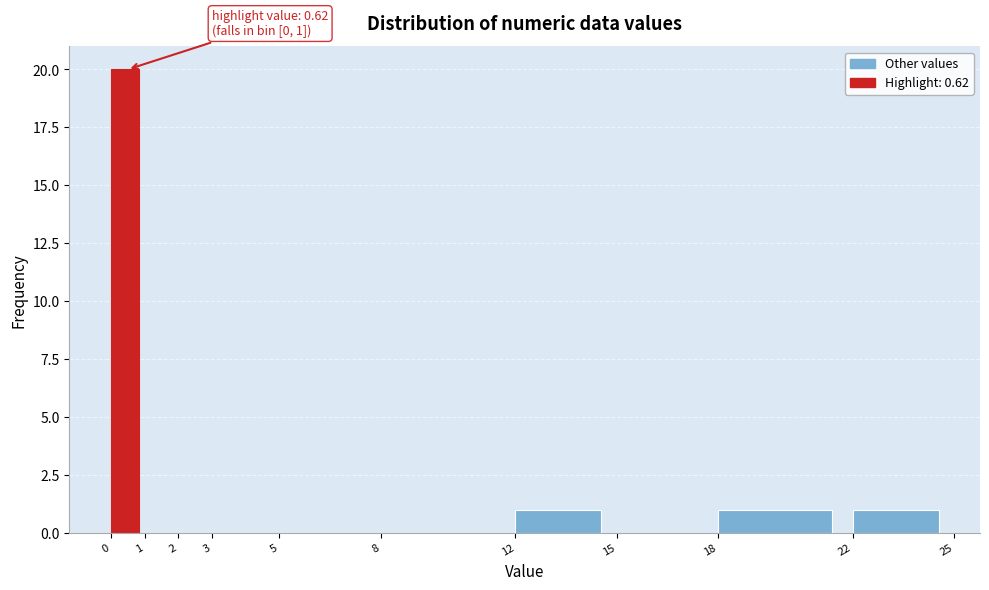

Over which range of the x-axis is the bar tallest?

0 to 1